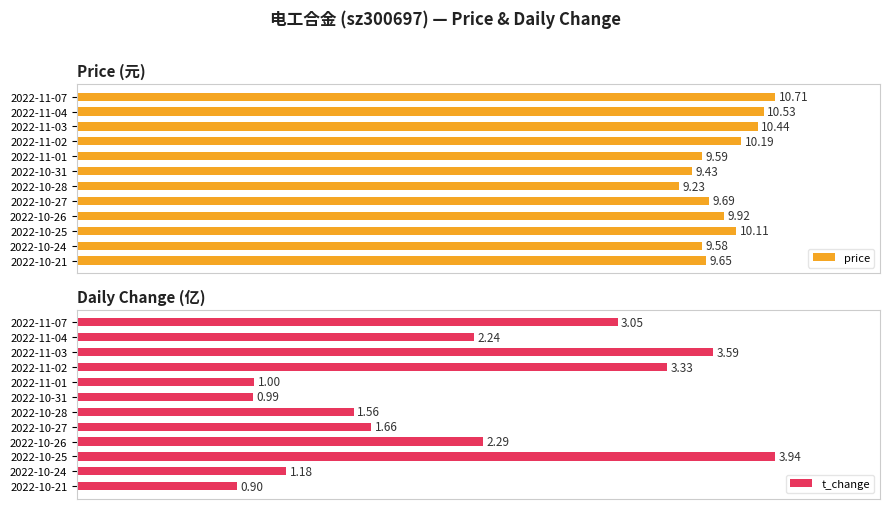

Between 2022-11-01 and 2022-10-25, which series saw the biggest shift?

t_change